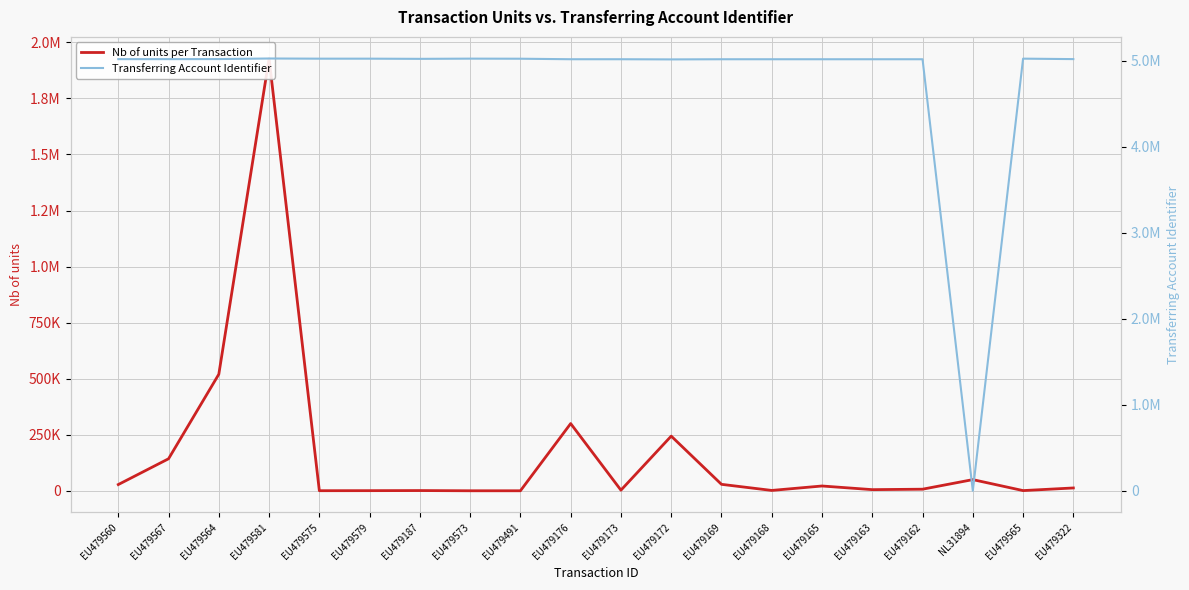

At which label does Transferring Account Identifier reach its peak?

EU479581